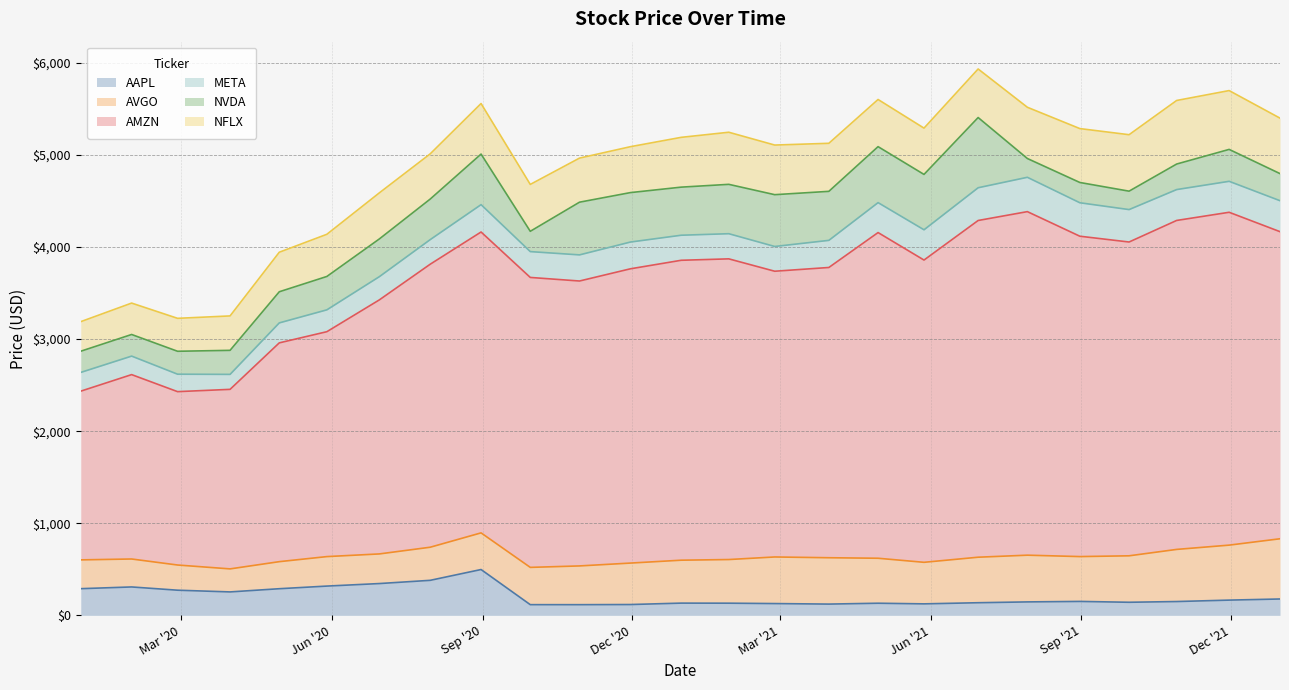

Which series has the largest total across all categories?

AMZN